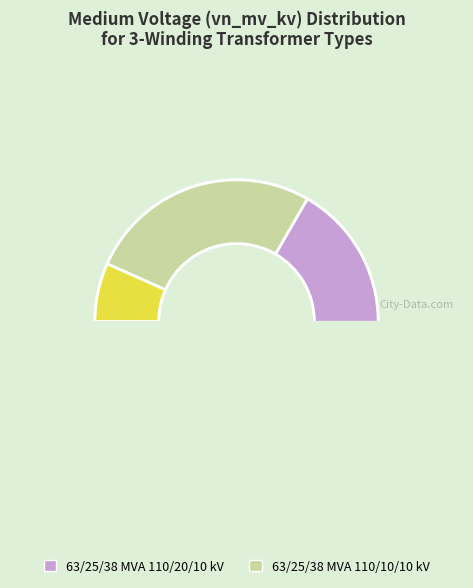

Count the number of slices in the pie.

2